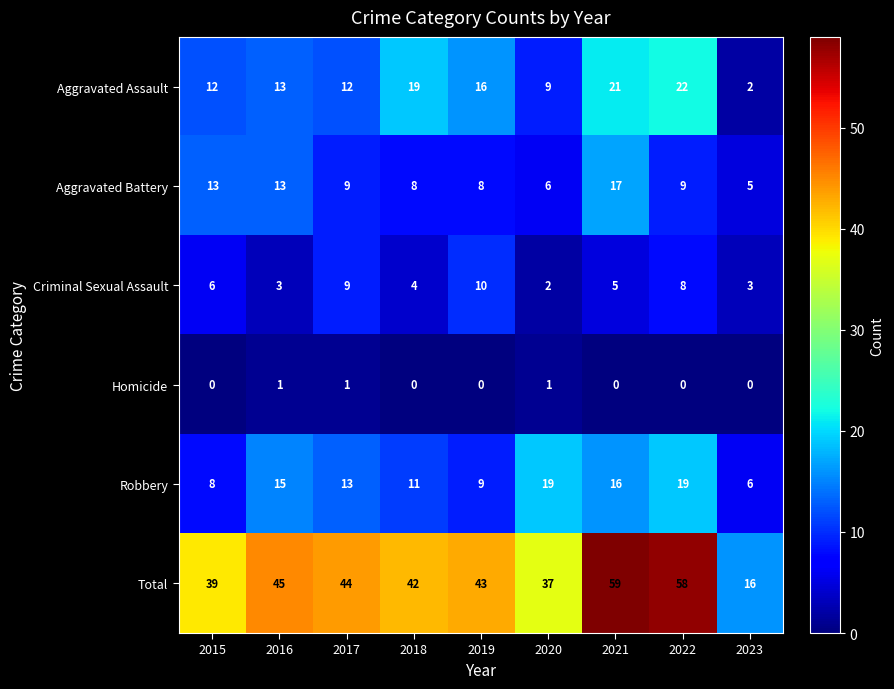

What is the total value across all series at 2015?

78